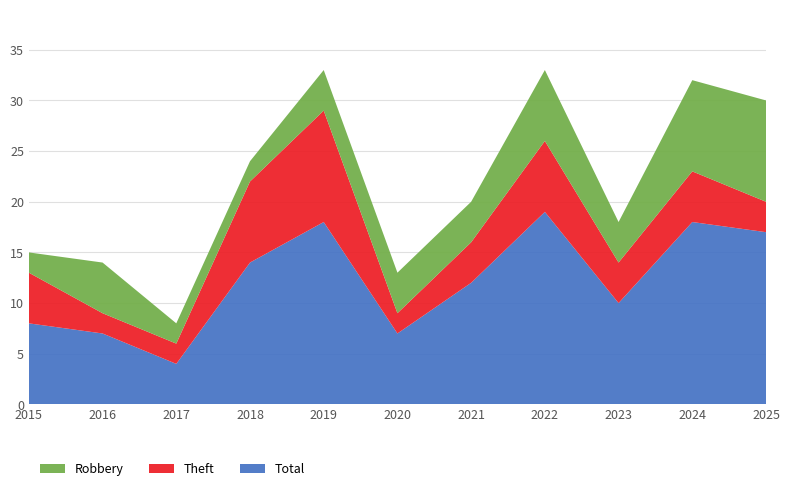

Reading left to right, what are all the values shown in this chart?

Robbery: 2015=2	2016=5	2017=2	2018=2	2019=4	2020=4	2021=4	2022=7	2023=4	2024=9	2025=10
Theft: 2015=5	2016=2	2017=2	2018=8	2019=11	2020=2	2021=4	2022=7	2023=4	2024=5	2025=3
Total: 2015=8	2016=7	2017=4	2018=14	2019=18	2020=7	2021=12	2022=19	2023=10	2024=18	2025=17